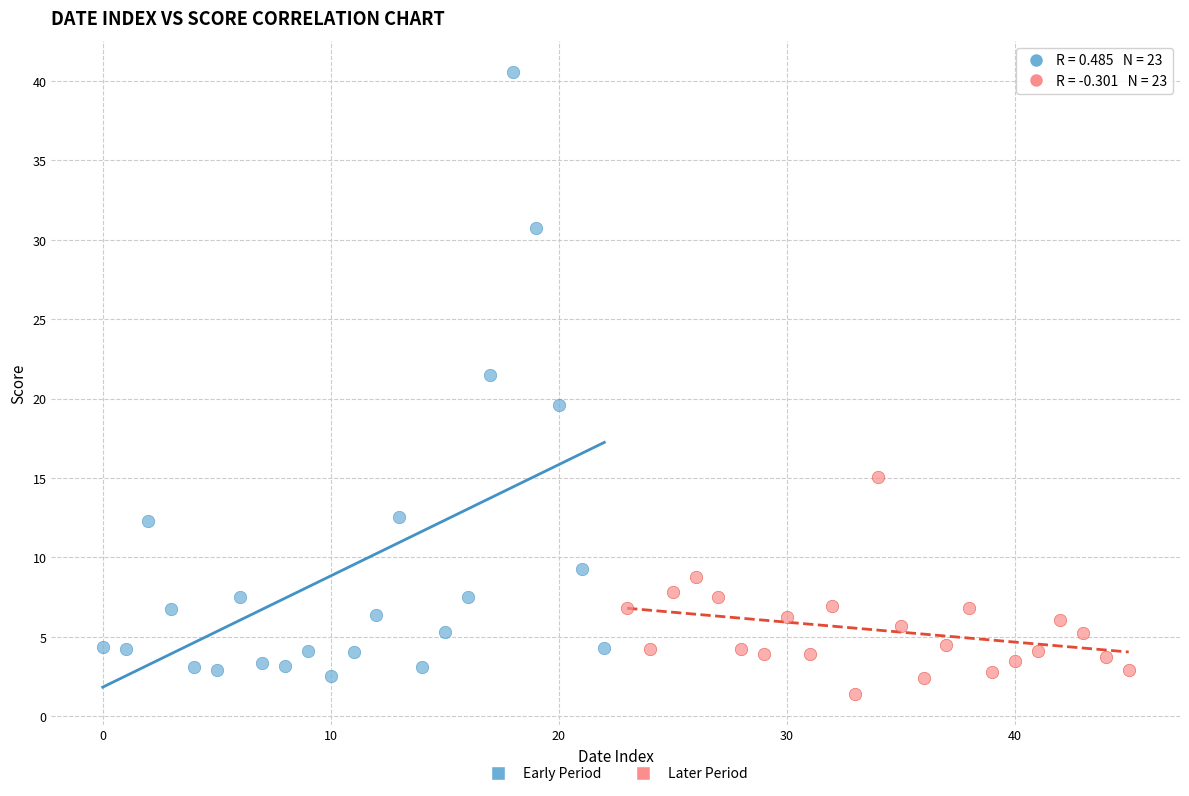

Which series has the widest spread of Y values?

Early Period